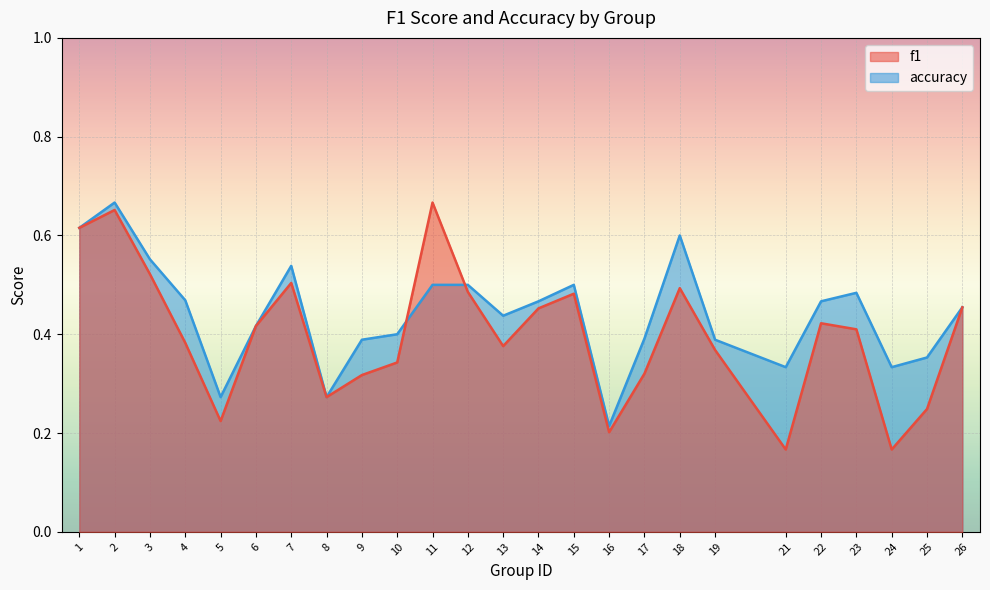

Reading left to right, what are all the values shown in this chart?

f1: 0.6	0.7	0.5	0.4	0.2	0.4	0.5	0.3	0.3	0.3	0.7	0.5	0.4	0.5	0.5	0.2	0.3	0.5	0.4	0.2	0.4	0.4	0.2	0.2	0.5
accuracy: 0.6	0.7	0.6	0.5	0.3	0.4	0.5	0.3	0.4	0.4	0.5	0.5	0.4	0.5	0.5	0.2	0.4	0.6	0.4	0.3	0.5	0.5	0.3	0.4	0.5